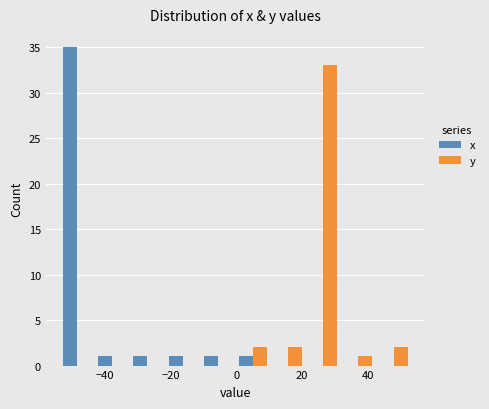

What is the height of the y bar covering 32 to 42 on the x-axis? Neither the bar edges nor the heights are printed on the chart, so give them approximately, as read against the axes.

1